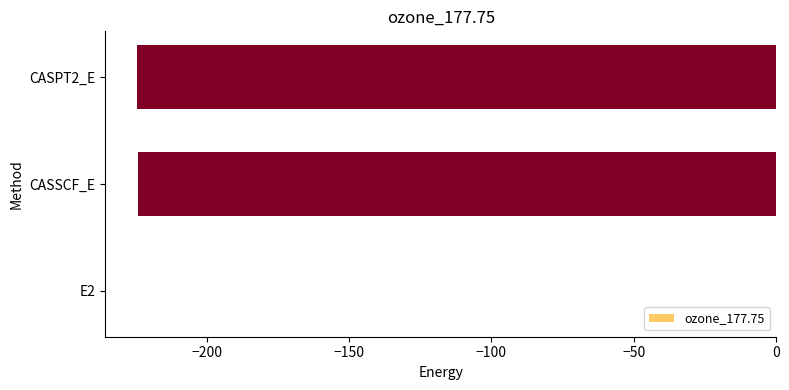

What is the sum of all values?

-448.7